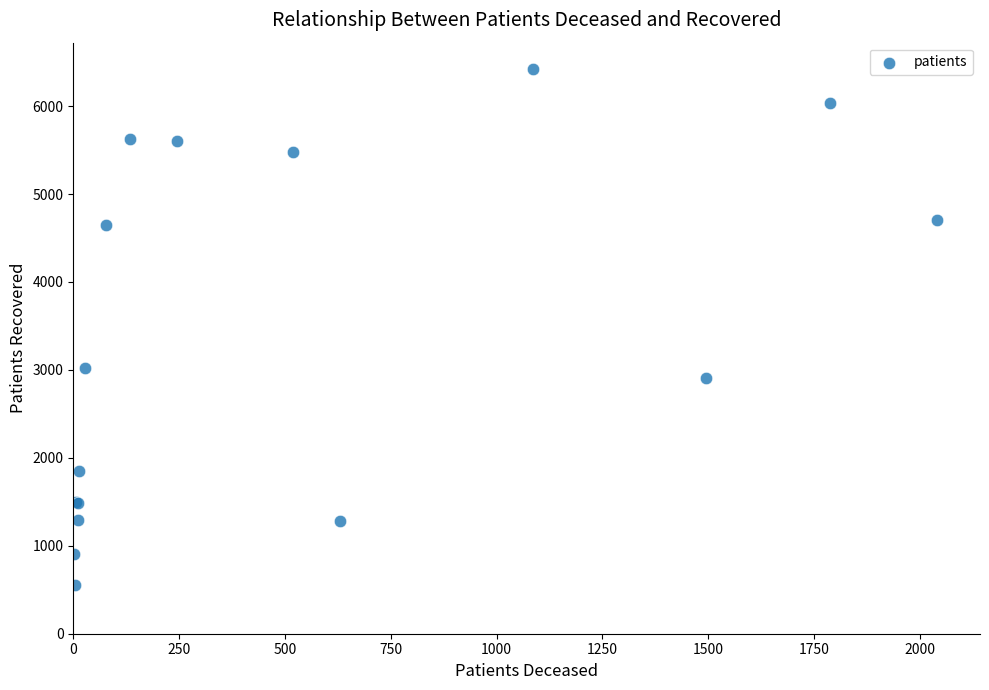

What Y value in the scatter plot is closest to 3488?

3017